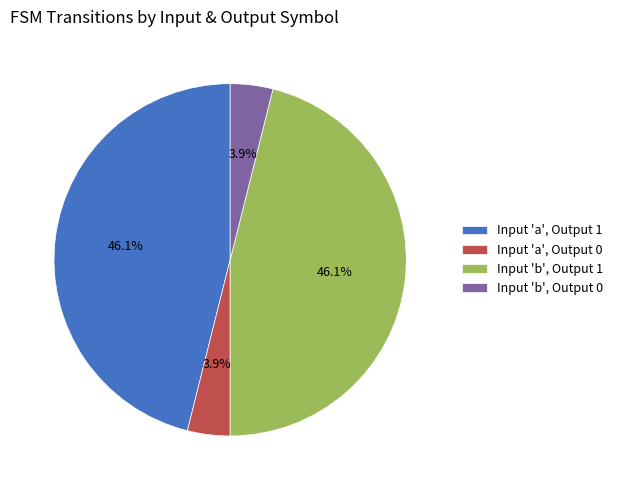

Is Input 'a', Output 0 the majority of the pie?

No